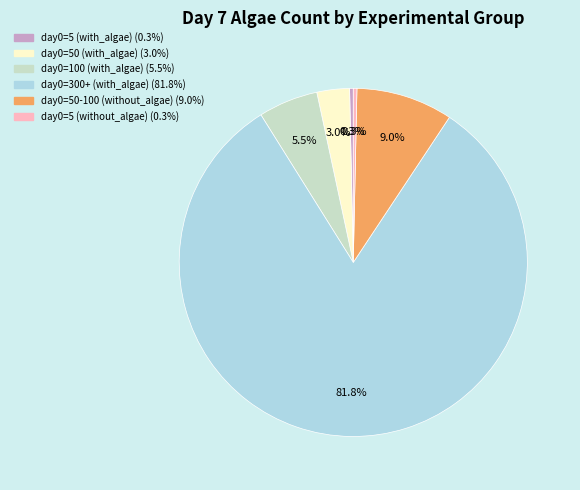

Is there a majority slice in this chart?

Yes